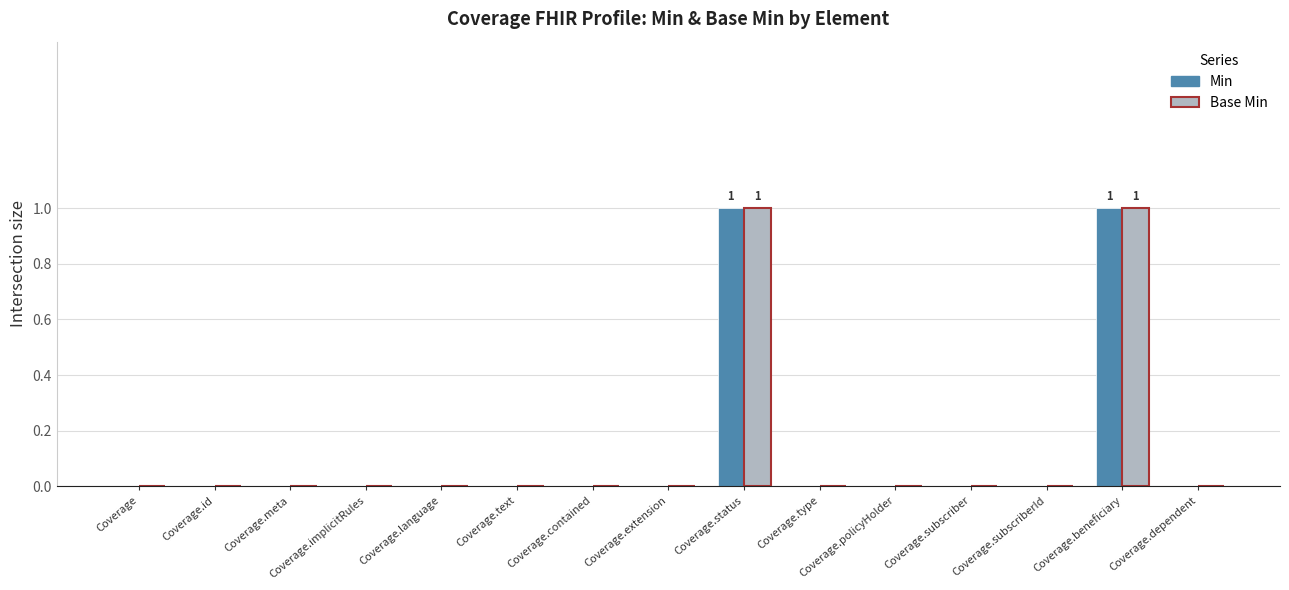

The Base Min series shows 0 at Coverage.type. True or false?

True